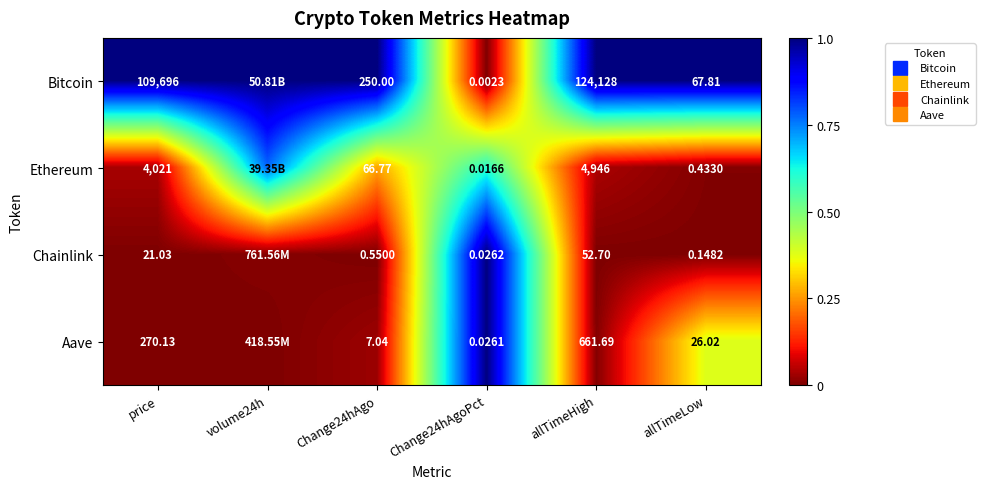

Which series has the widest spread of values?

Bitcoin